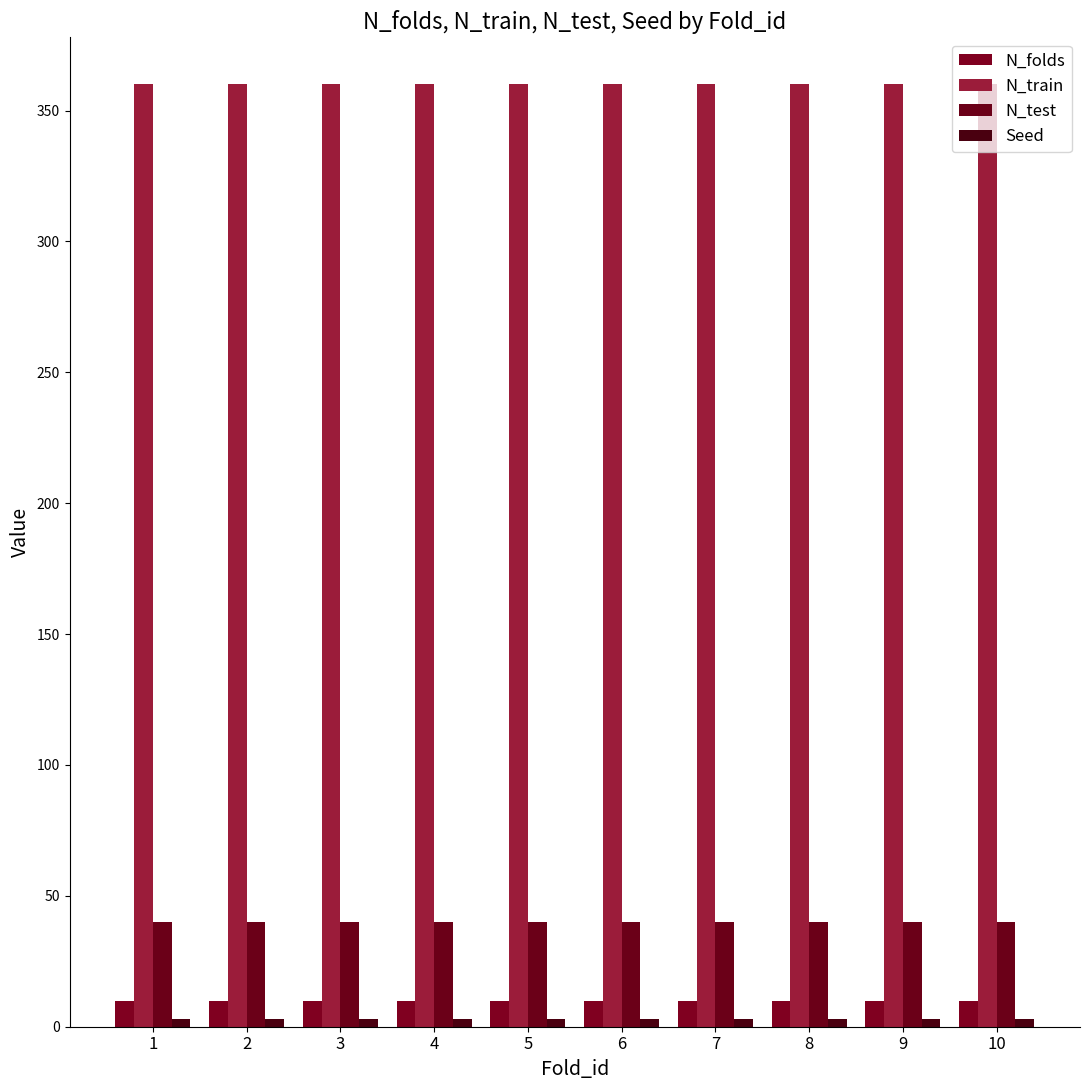

Count the number of data series in this chart.

4